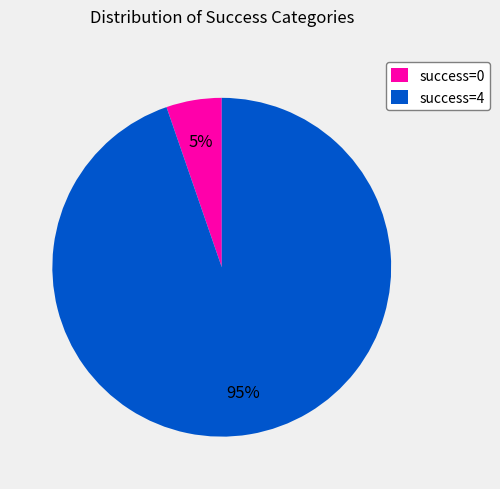

Between success=0 and success=4, which is larger?

success=4